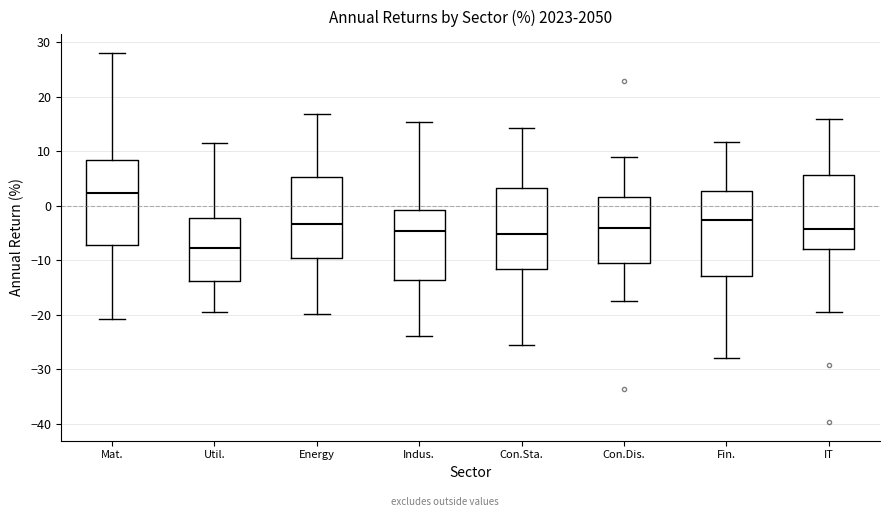

Where is the lower edge of the box for Mat. on the y-axis? The values are not printed on the chart, so give them approximately, as read against the axis.

-7